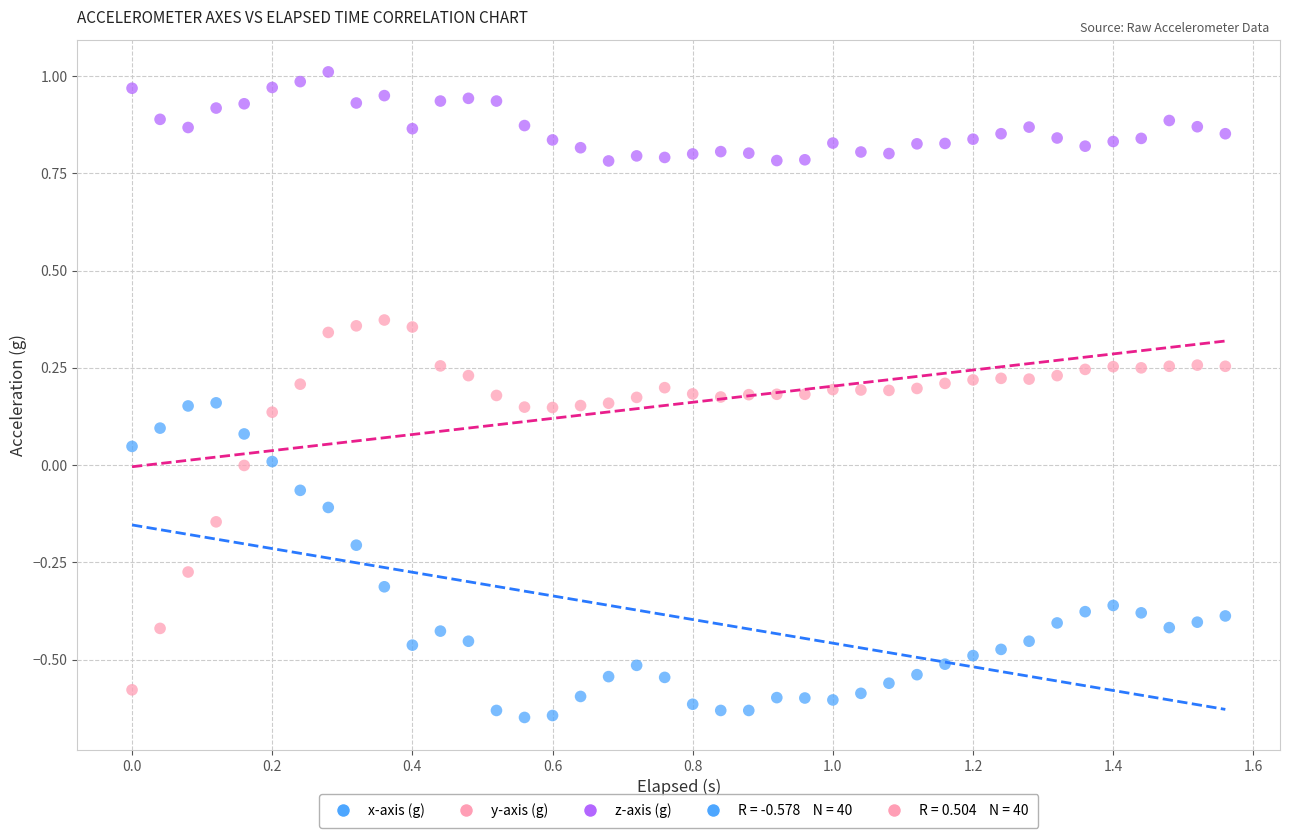

Which series has the widest spread of Y values?

y-axis (g)